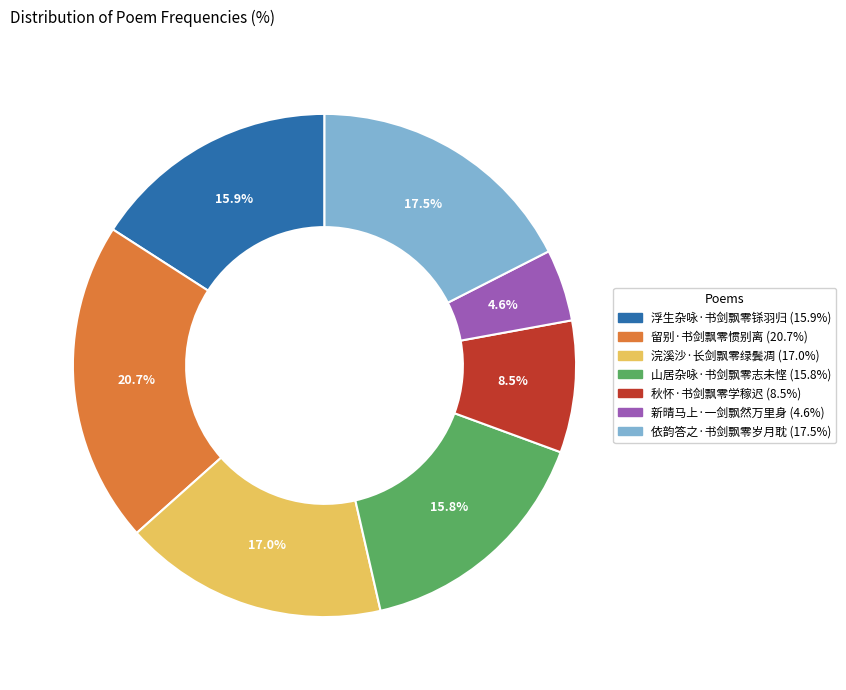

Between 浮生杂咏·书剑飘零铩羽归 and 秋怀·书剑飘零学稼迟, which is larger?

浮生杂咏·书剑飘零铩羽归